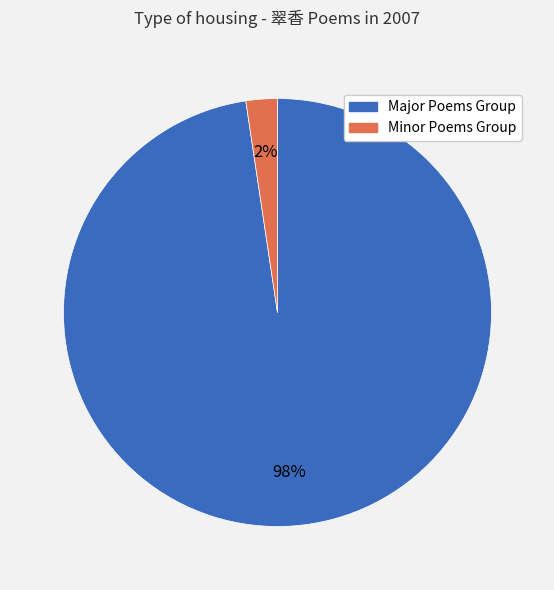

To the nearest percent, what is the average slice percentage?

50%